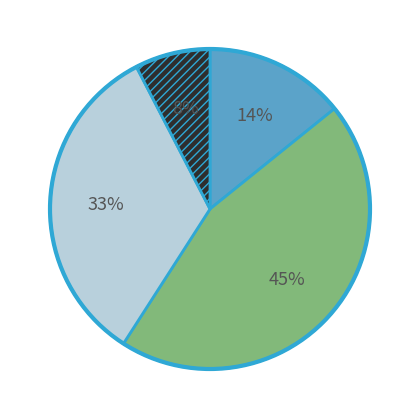

How many slices are in this pie chart?

4